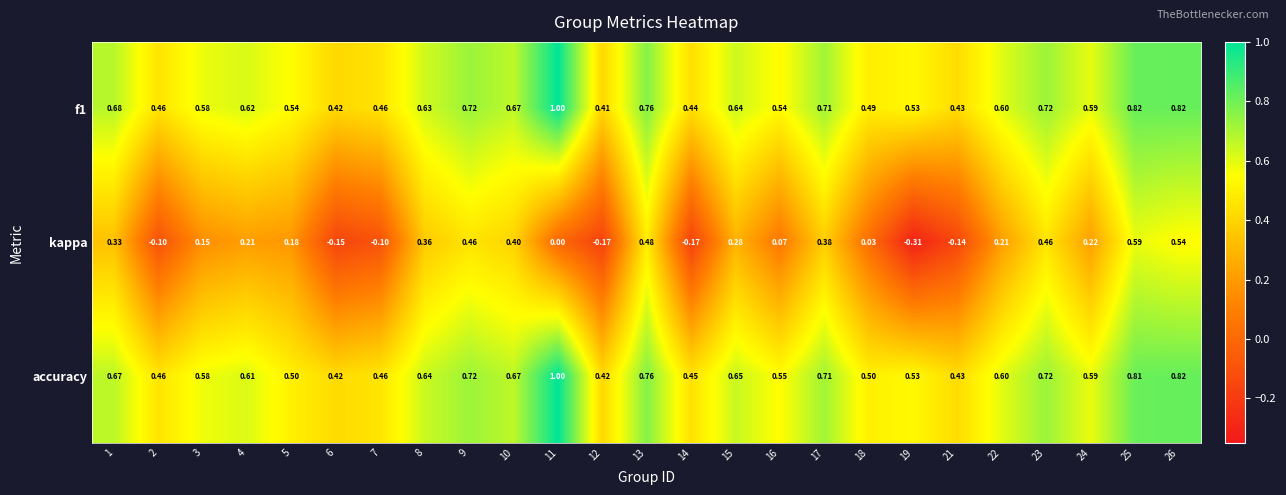

Between 1 and 3, which series saw the biggest shift?

kappa